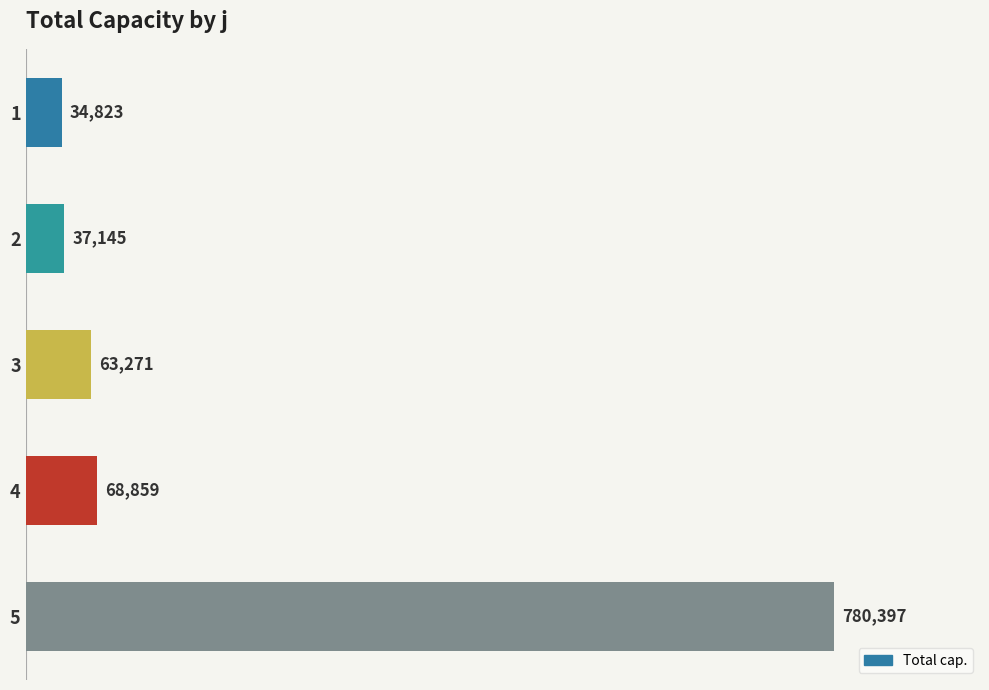

How many distinct data groups are displayed?

1